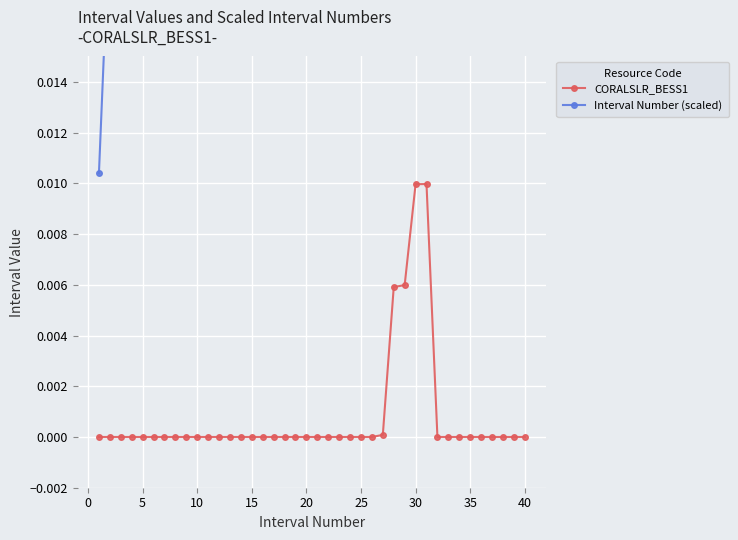

What are all the series names shown in the legend?

CORALSLR_BESS1, Interval Number (scaled)